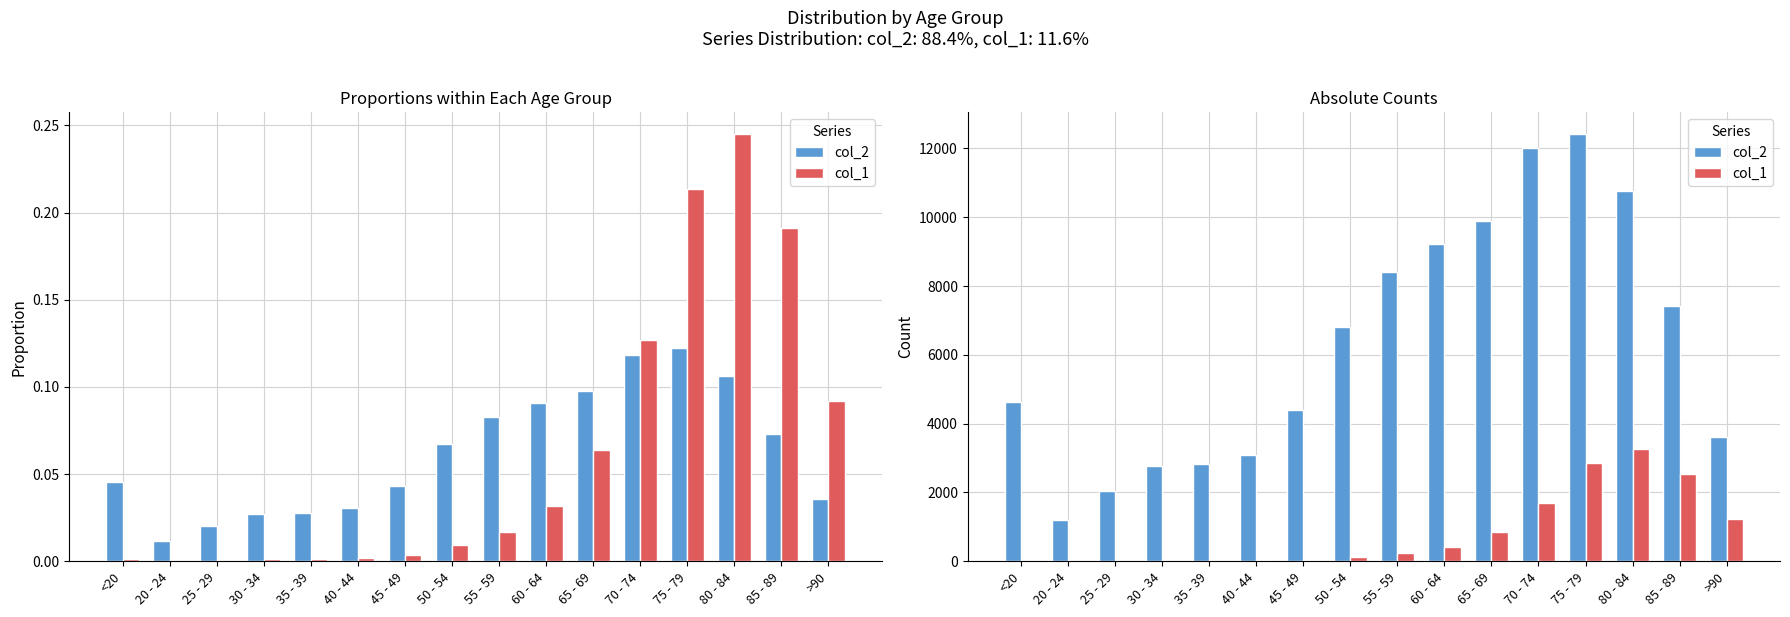

Reading left to right, transcribe all the data shown in this chart.

col_2: <20=4641	20 - 24=1191	25 - 29=2038	30 - 34=2765	35 - 39=2814	40 - 44=3078	45 - 49=4396	50 - 54=6803	55 - 59=8400	60 - 64=9236	65 - 69=9883	70 - 74=12018	75 - 79=12434	80 - 84=10764	85 - 89=7417	>90=3604
col_1: <20=18	20 - 24=4	25 - 29=3	30 - 34=17	35 - 39=18	40 - 44=24	45 - 49=47	50 - 54=126	55 - 59=227	60 - 64=426	65 - 69=850	70 - 74=1690	75 - 79=2848	80 - 84=3273	85 - 89=2548	>90=1224